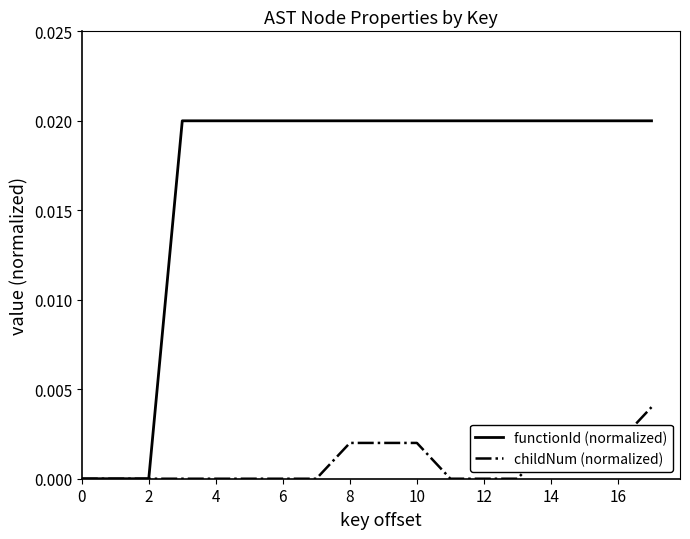

Which series has the largest total across all categories?

functionId (normalized)